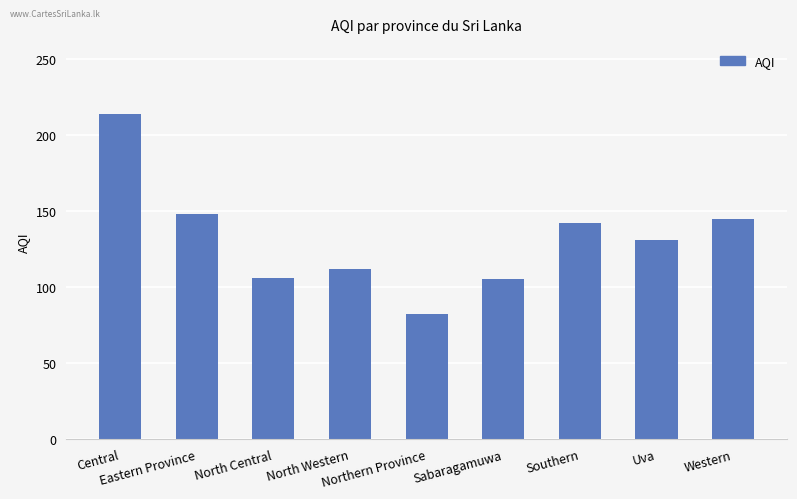

How many bars are there in total?

9